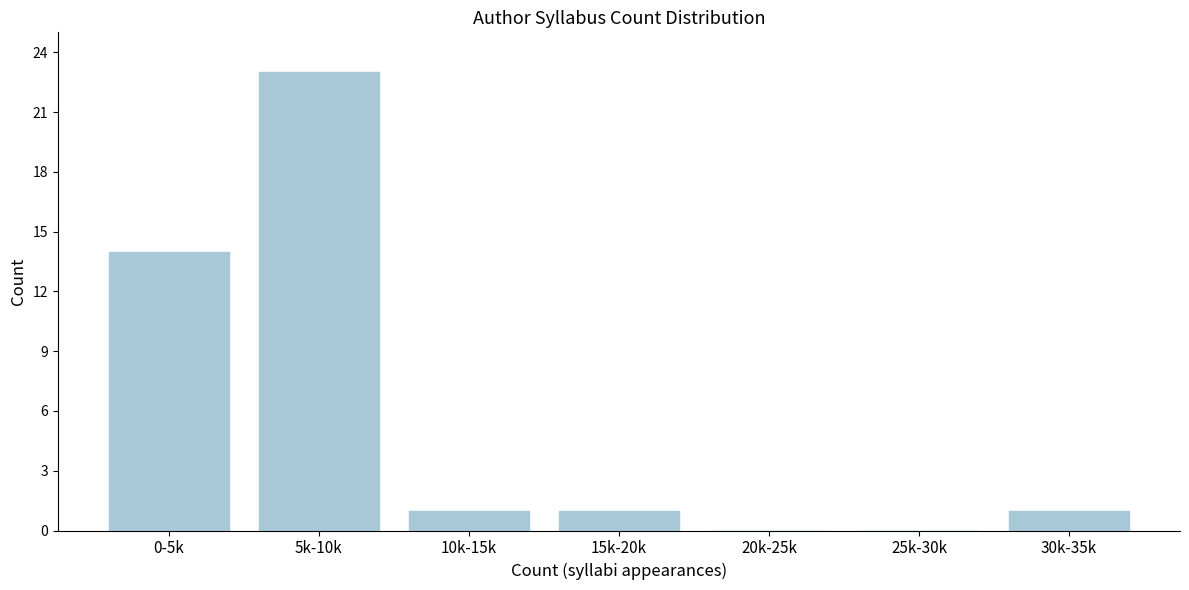

Reading right to left, extract all data points from this chart.

30k-35k=1	25k-30k=0	20k-25k=0	15k-20k=1	10k-15k=1	5k-10k=23	0-5k=14